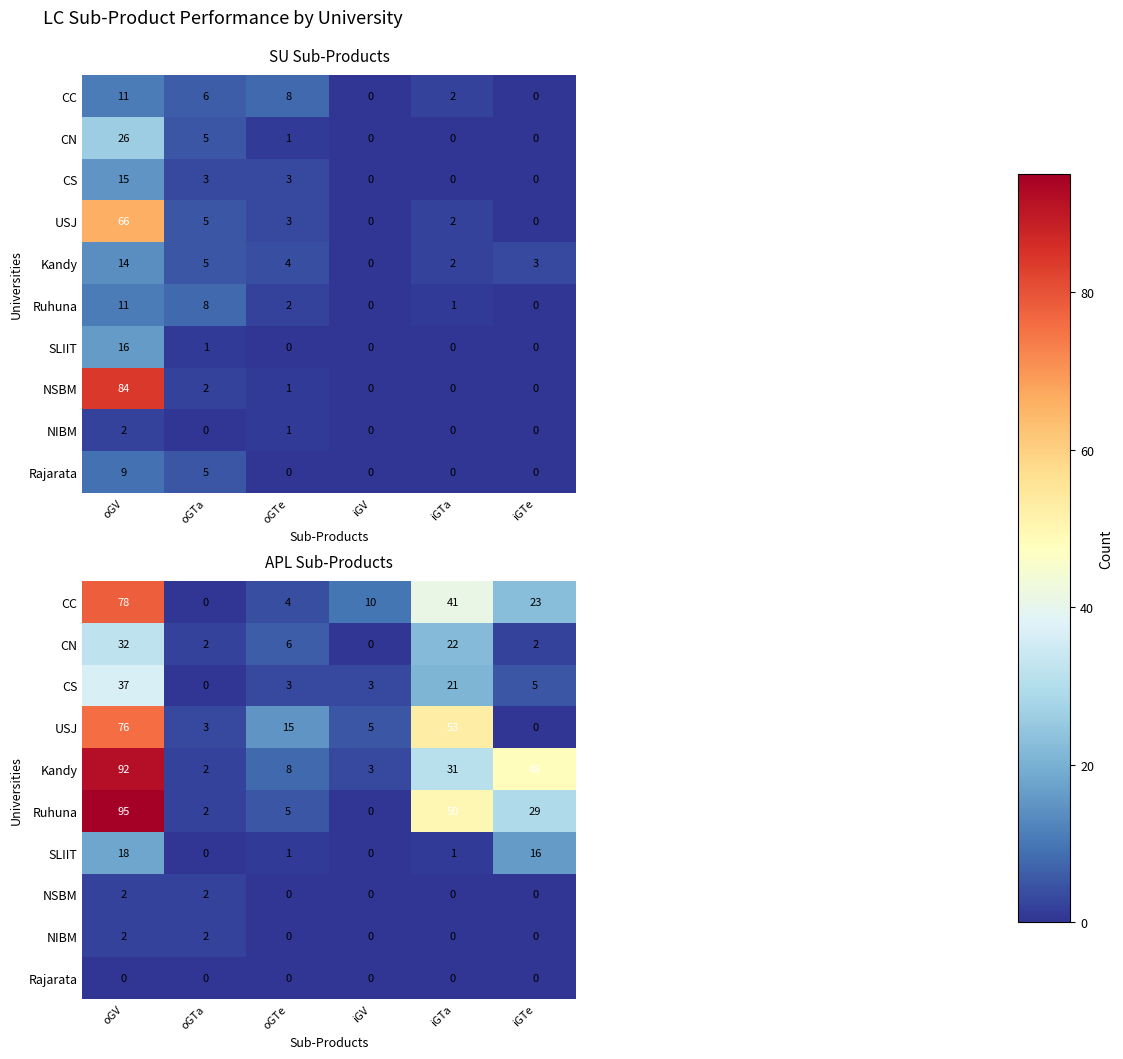

Count the number of categories in the chart.

6